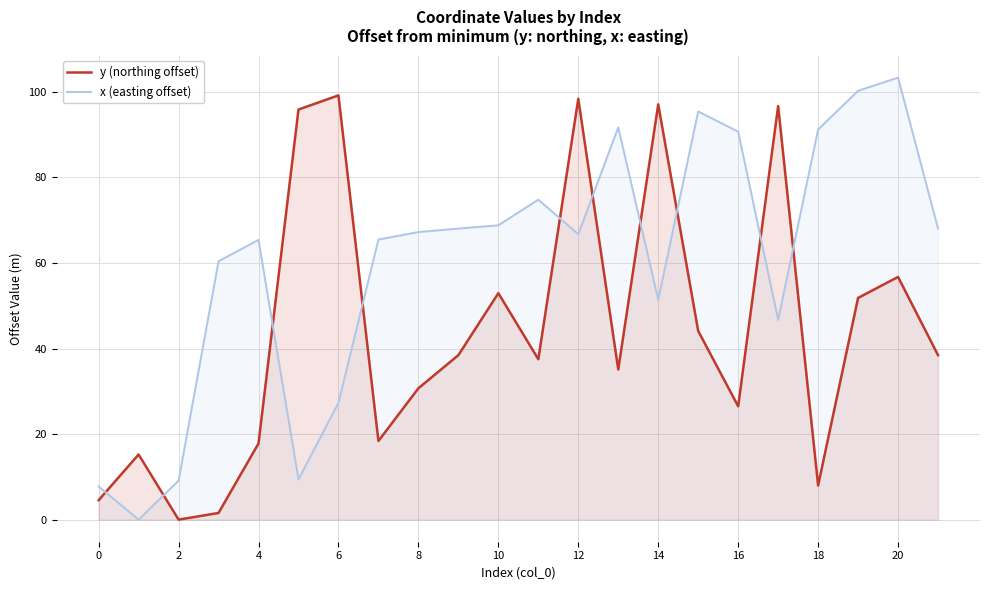

Rank the series by their average value, from highest to lowest.

x (easting offset), y (northing offset)